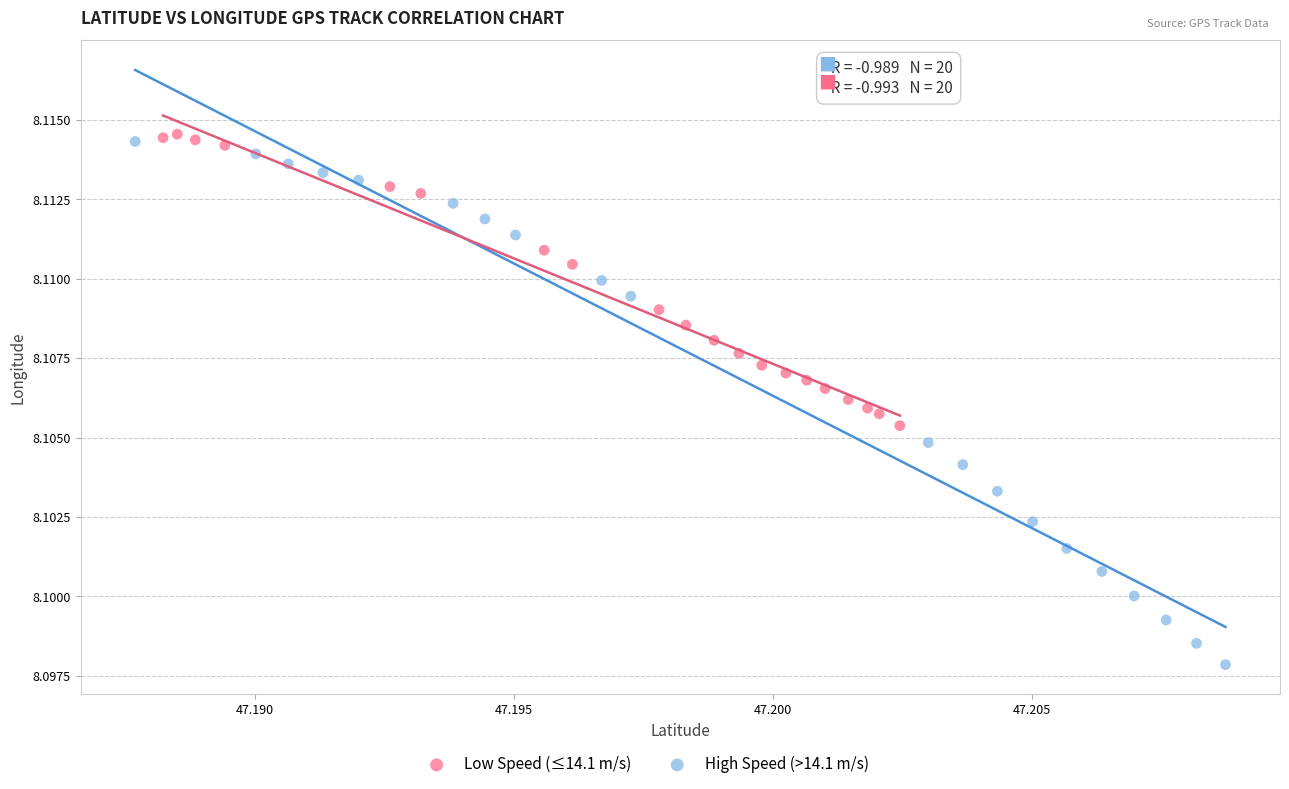

Which series reaches the minimum Y coordinate?

High Speed (>14.1 m/s)